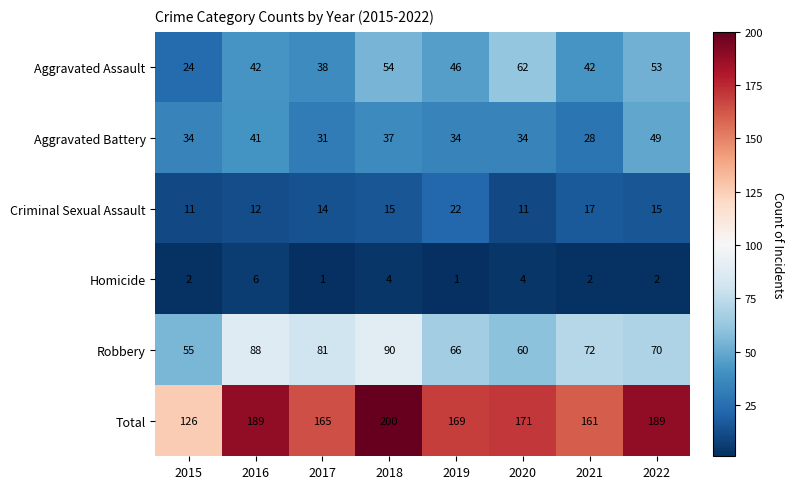

Which series has the largest total across all categories?

Total